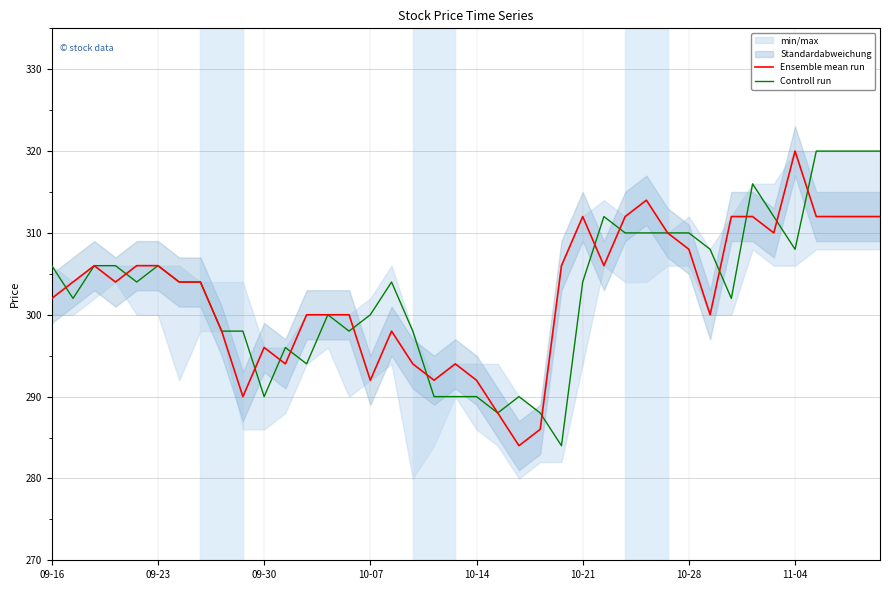

The value of Controll run at 10-28 is 71. True or false?

False